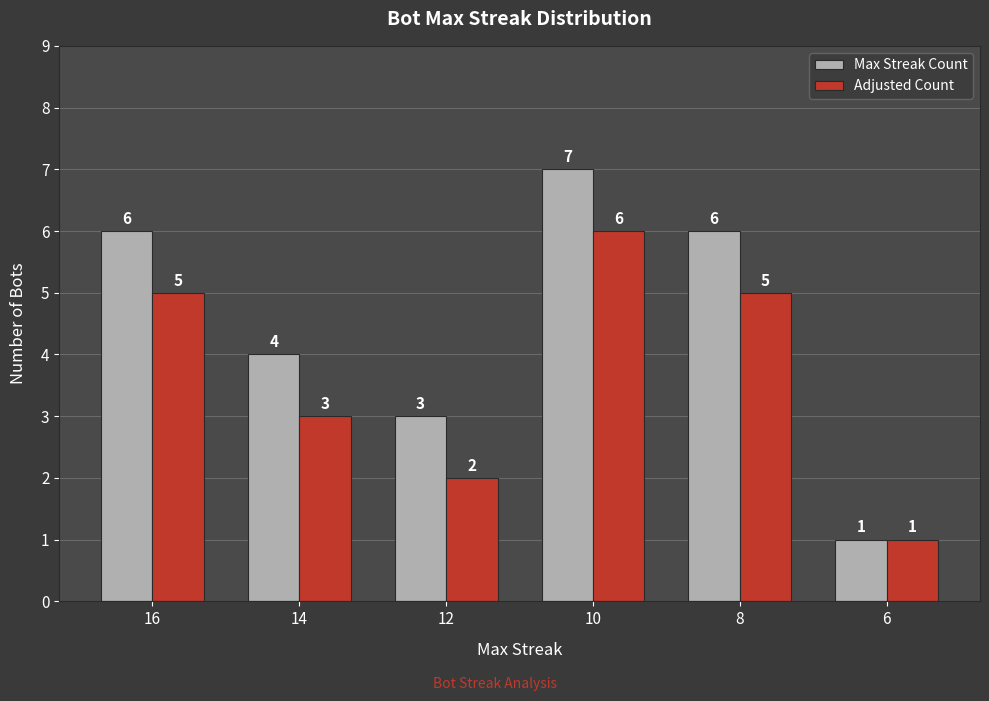

Are the bars grouped side by side (vs. stacked)?

Yes